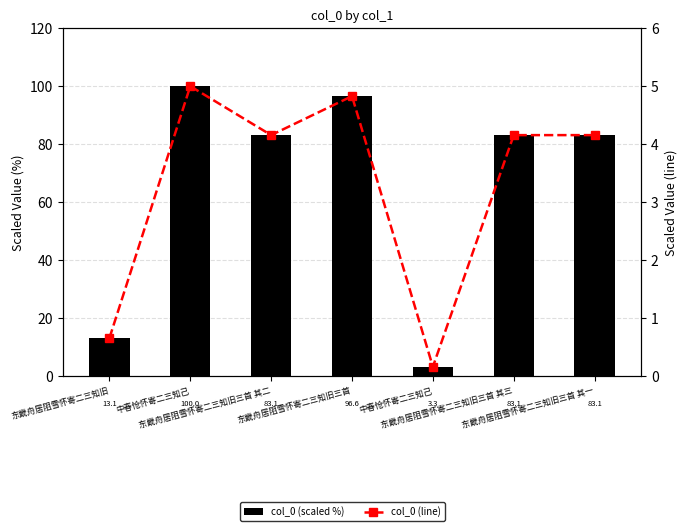

Is it true that col_0 (scaled %) equals 83.1 at 东畿舟居阻雪怀寄二三知旧三首 其三?

True